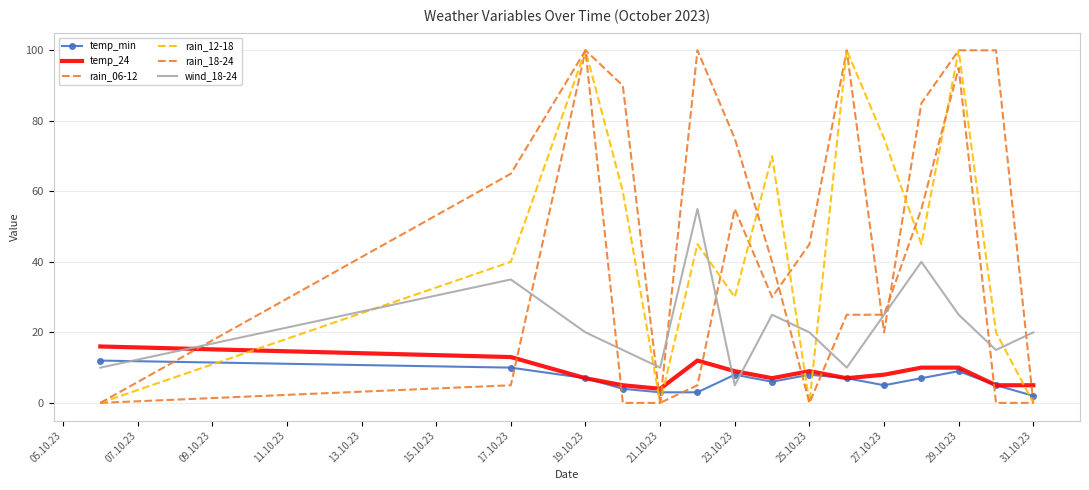

How many lines are shown in the chart?

6